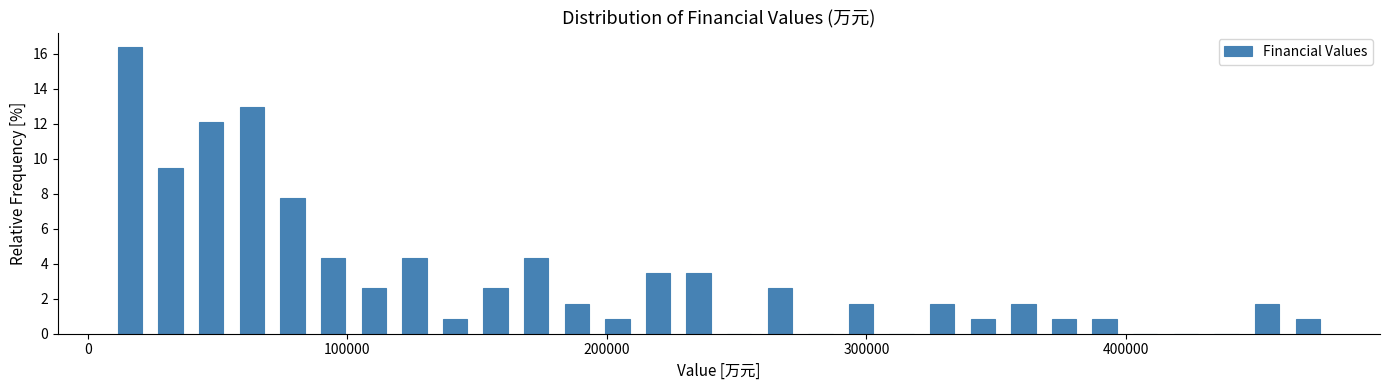

Around what value on the x-axis is the tallest bar? Give the approximate position of its centre, as read against the axis.

20000